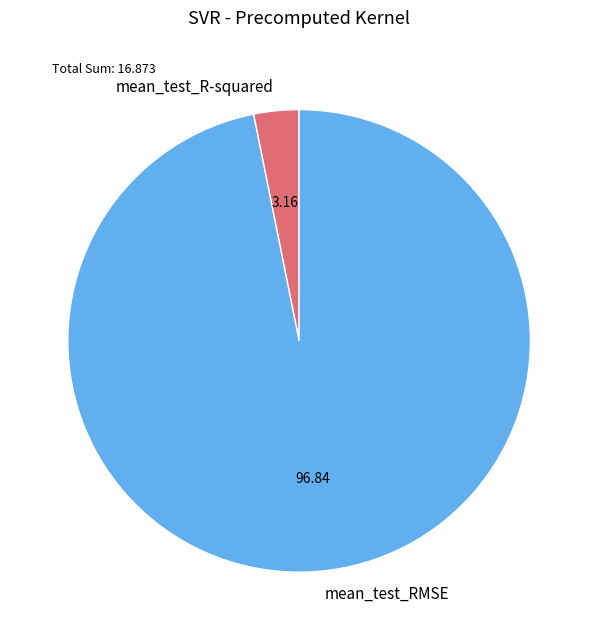

Is the sum of mean_test_RMSE and mean_test_R-squared greater than half?

Yes